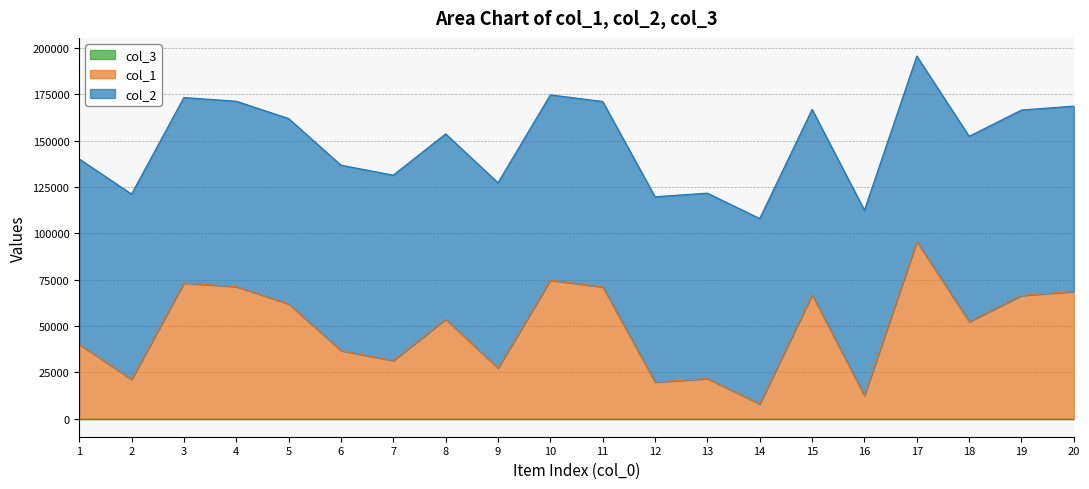

What is the sum of all col_2 values?

2000862